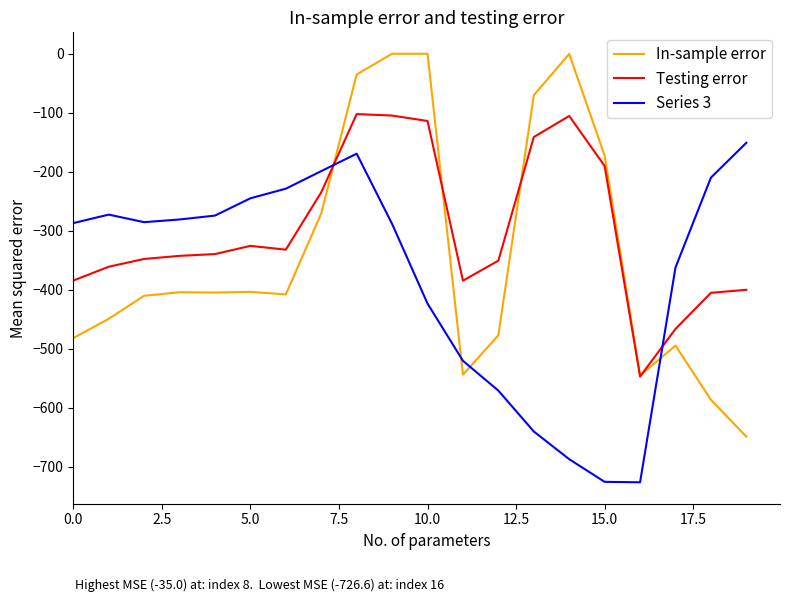

True or false: Testing error and Series 3 cross at least once.

True